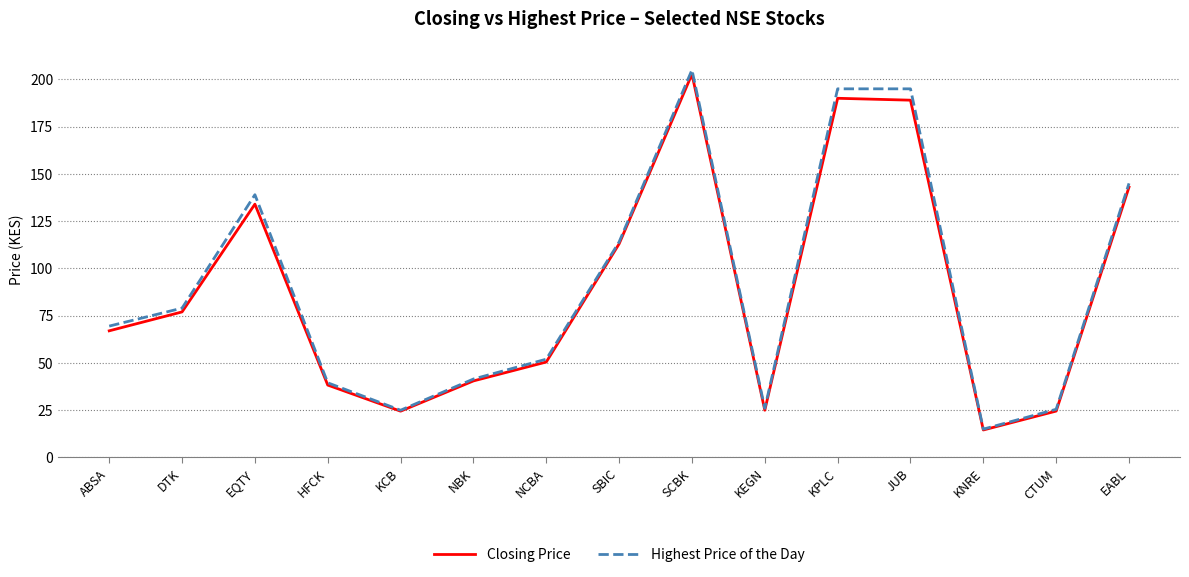

At which label does Closing Price reach its minimum?

KNRE